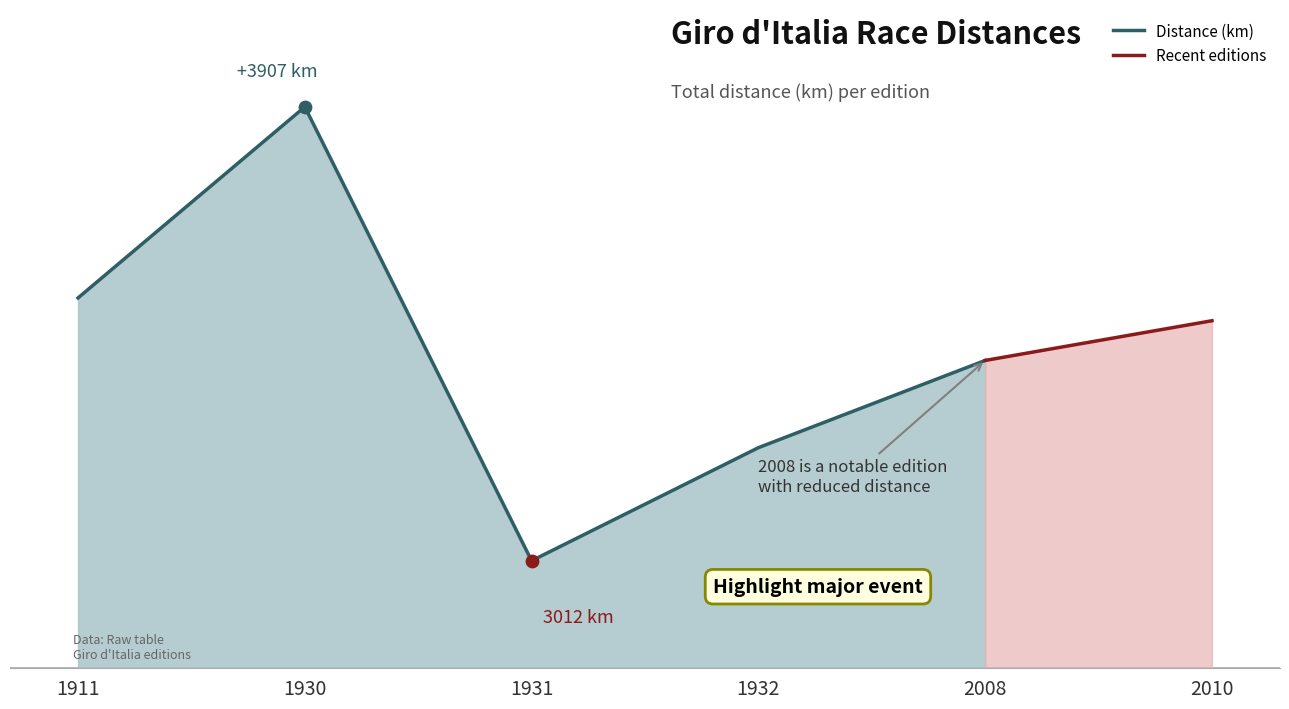

Between 1911-05-15 and 2010-05-08, which is larger?

1911-05-15